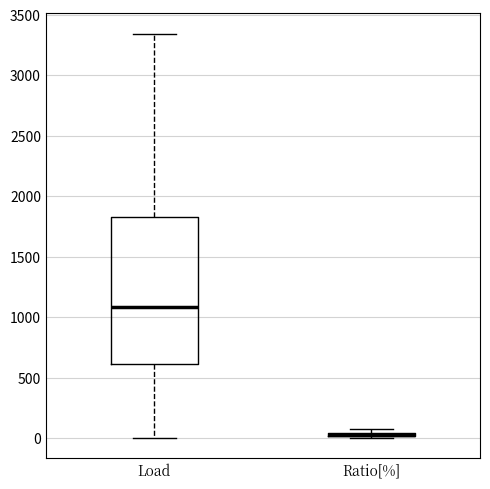

Where does the median line of the box for Load sit on the y-axis? The values are not printed on the chart, so give them approximately, as read against the axis.

1100